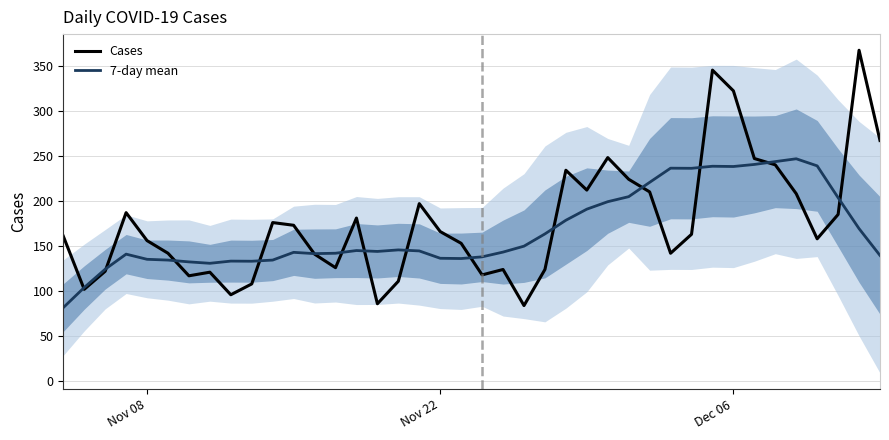

What is the sum of all Cases values?

7044.0